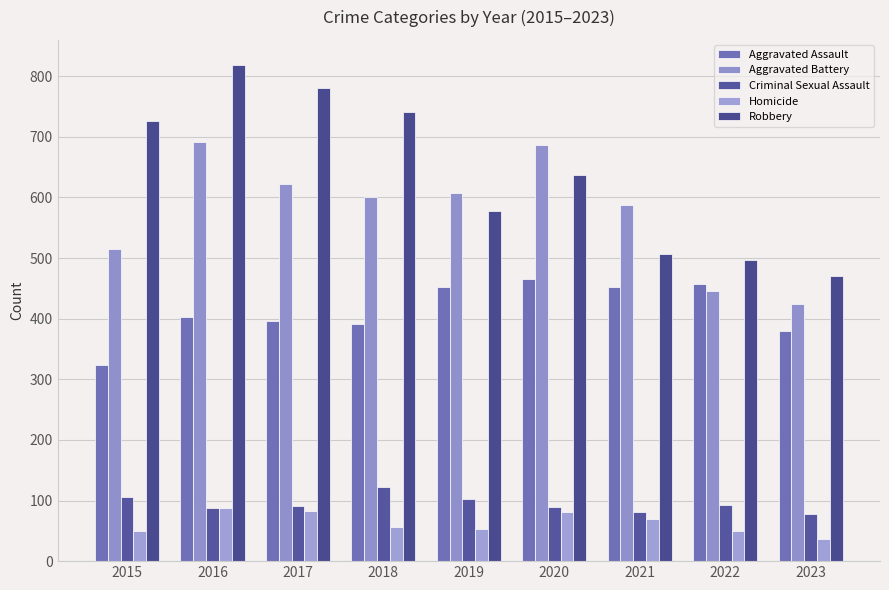

What is the sum of the Aggravated Battery values at 2021 and 2017?

1210